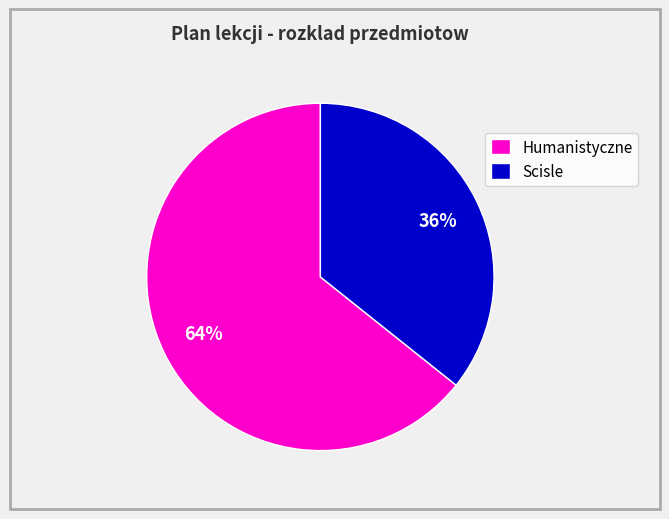

What is the largest slice in the pie chart?

Humanistyczne